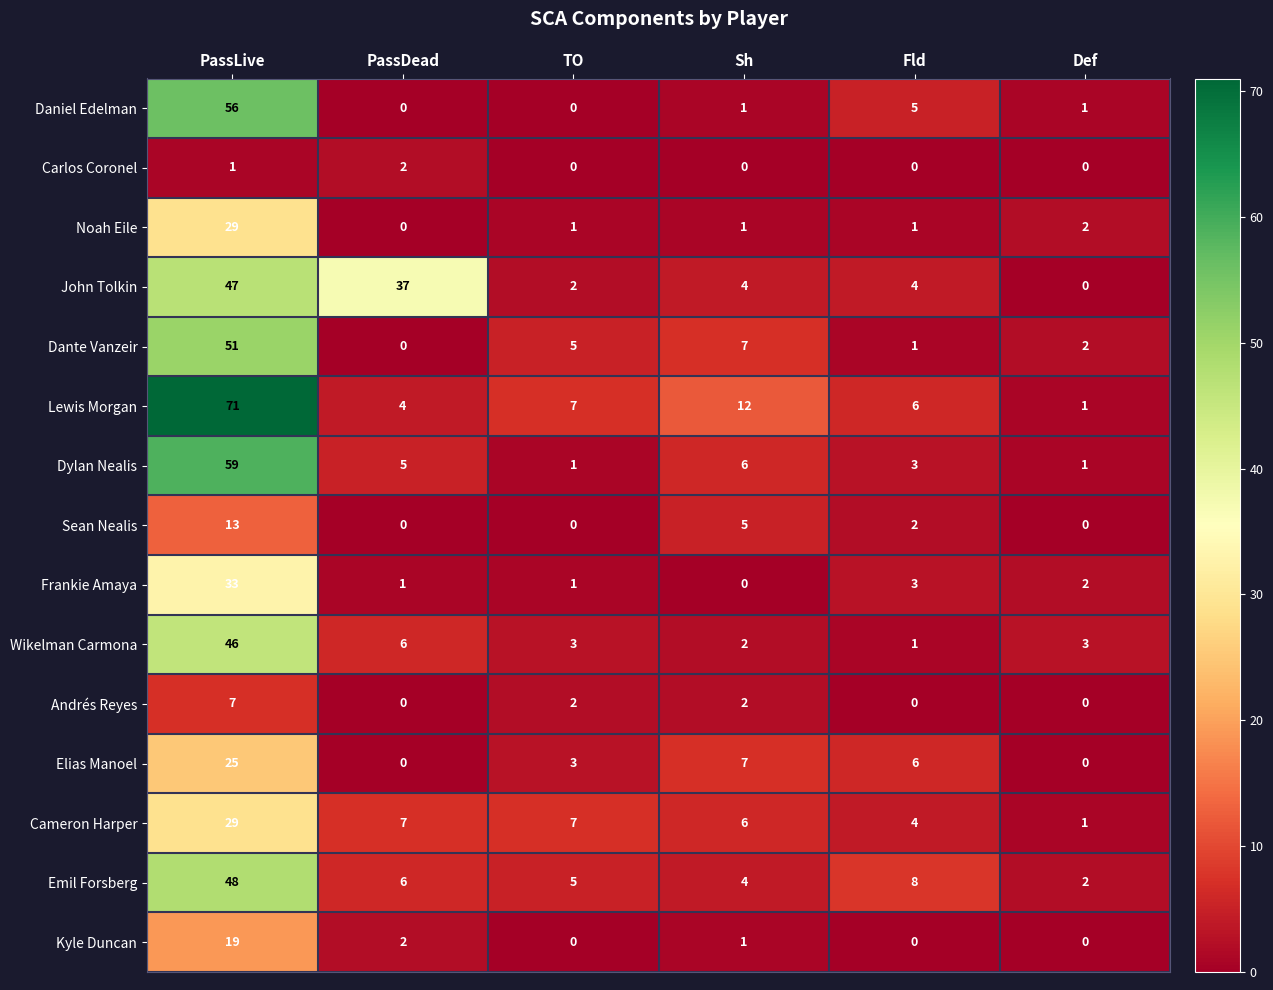

What is the average value of the Emil Forsberg series?

12